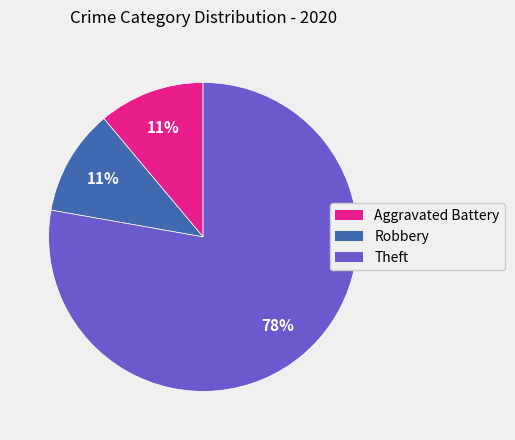

To the nearest percent, what is the average slice percentage?

33%